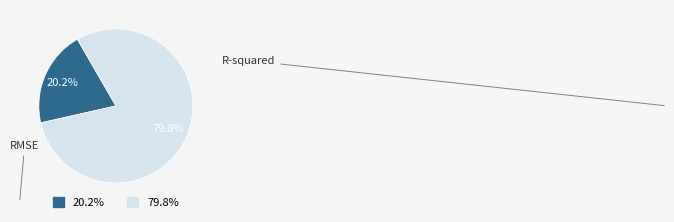

Rank the categories by value from lowest to highest.

20.2%, 79.8%